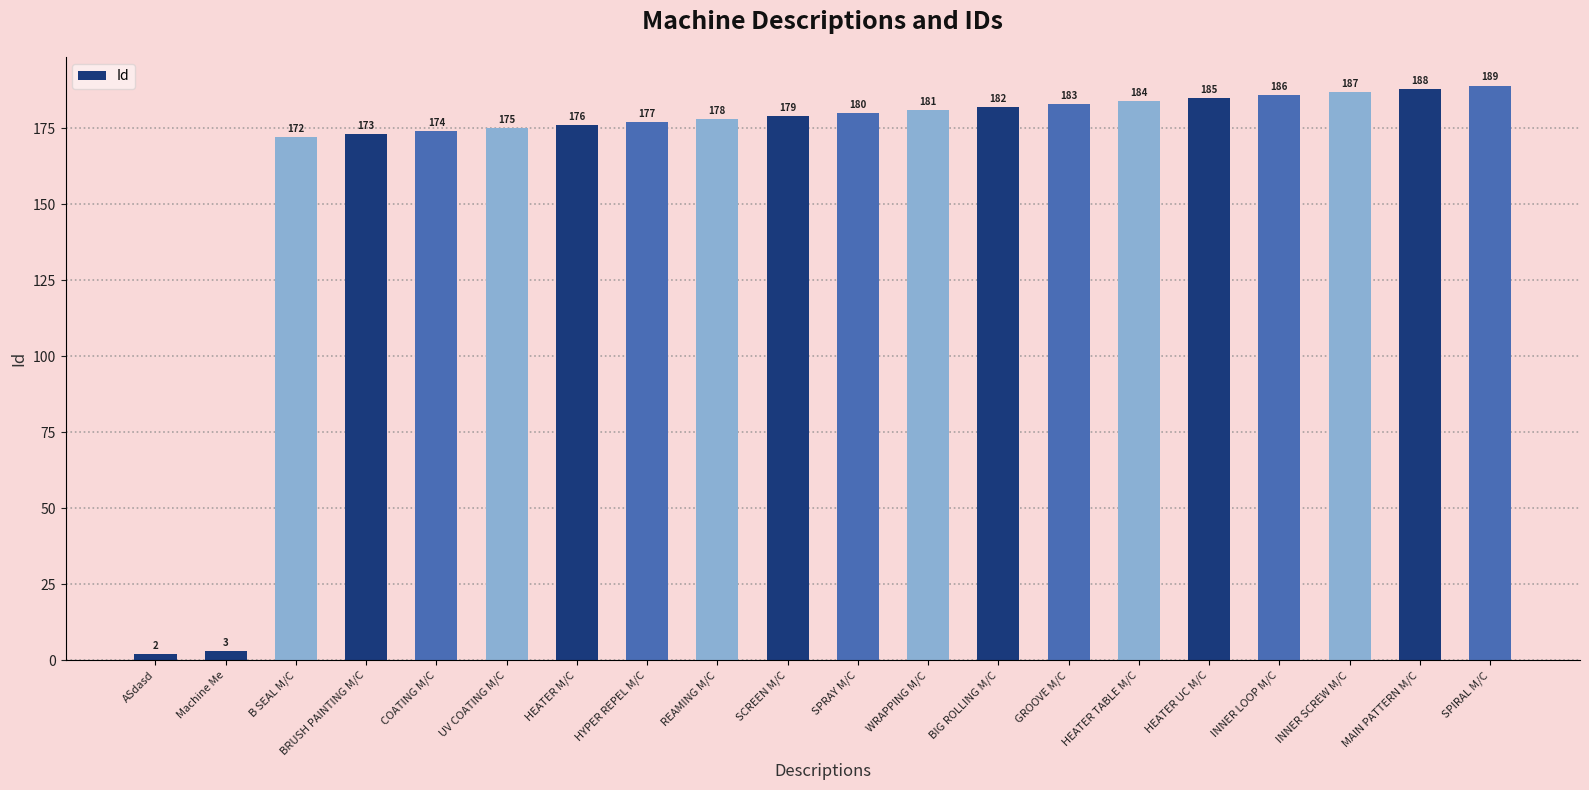

The chart shows a value of 119 at UV COATING M/C. True or false?

False